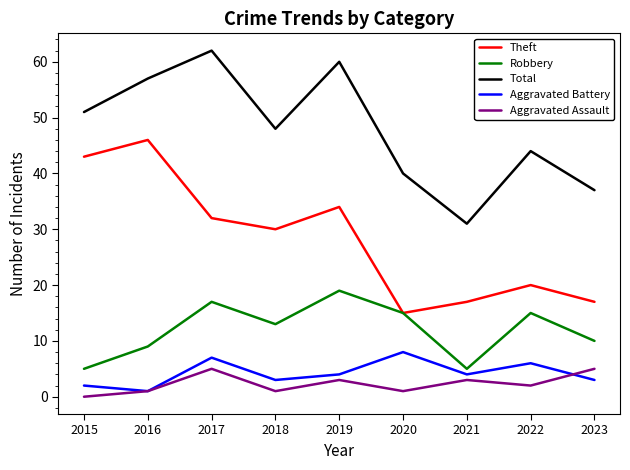

What is the sum of the Theft values at 2021 and 2019?

51